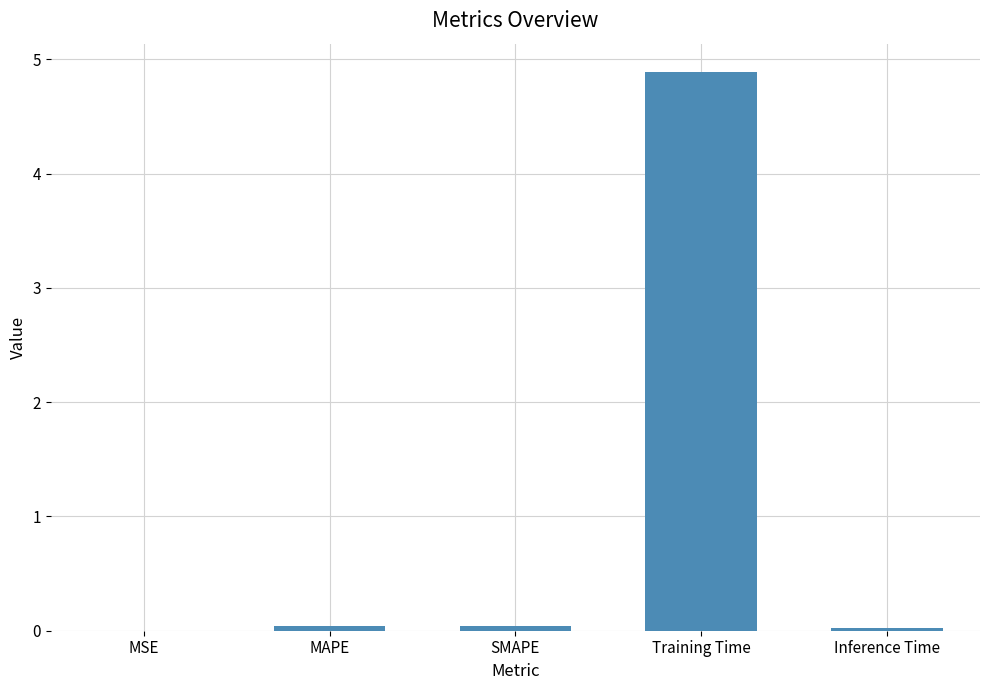

Which has a higher value, Training Time or MAPE?

Training Time